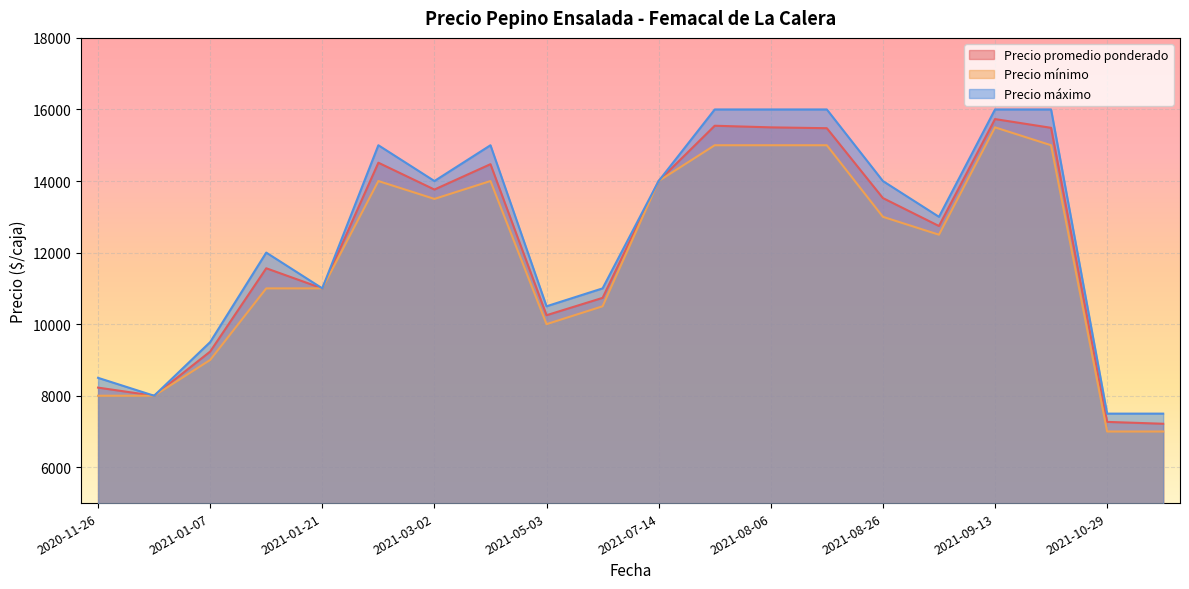

Is the value of Precio máximo at 2021-03-02 greater than the value of Precio mínimo at 2021-08-26?

Yes